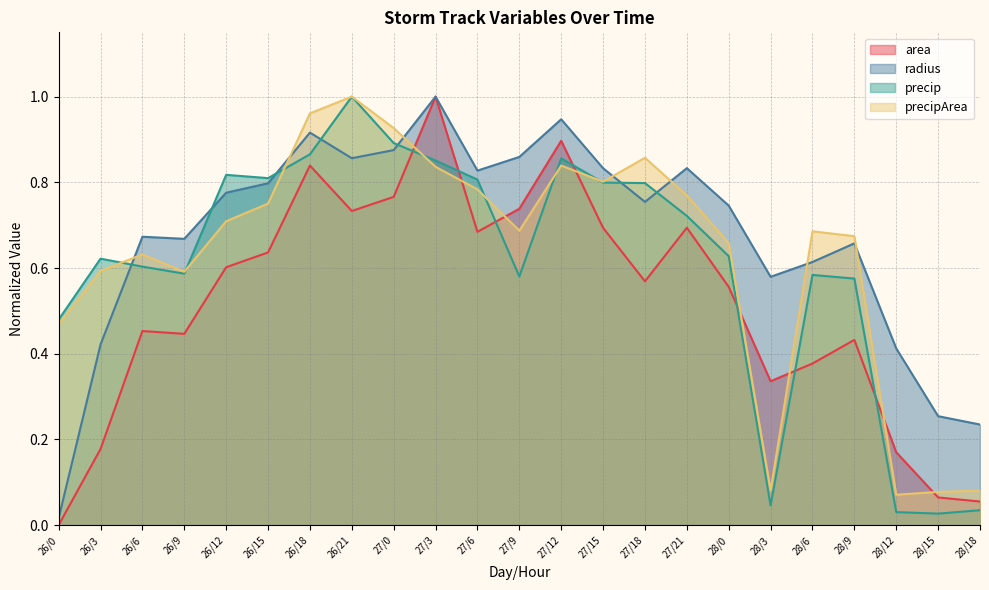

What is the label of the 15th point from the left?

27/18